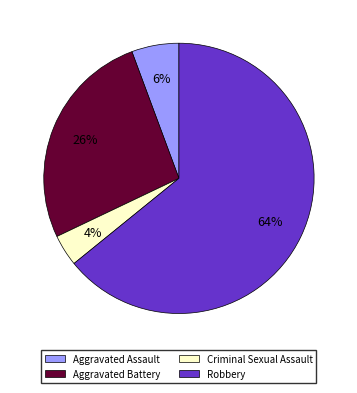

Which slice is the largest?

Robbery